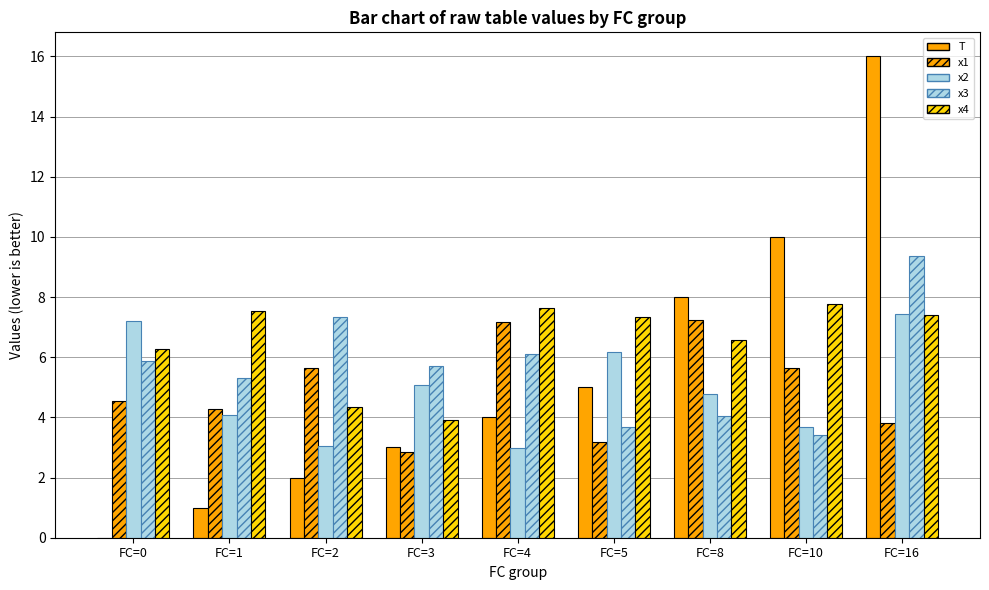

At how many categories does at least one series exceed 9?

2